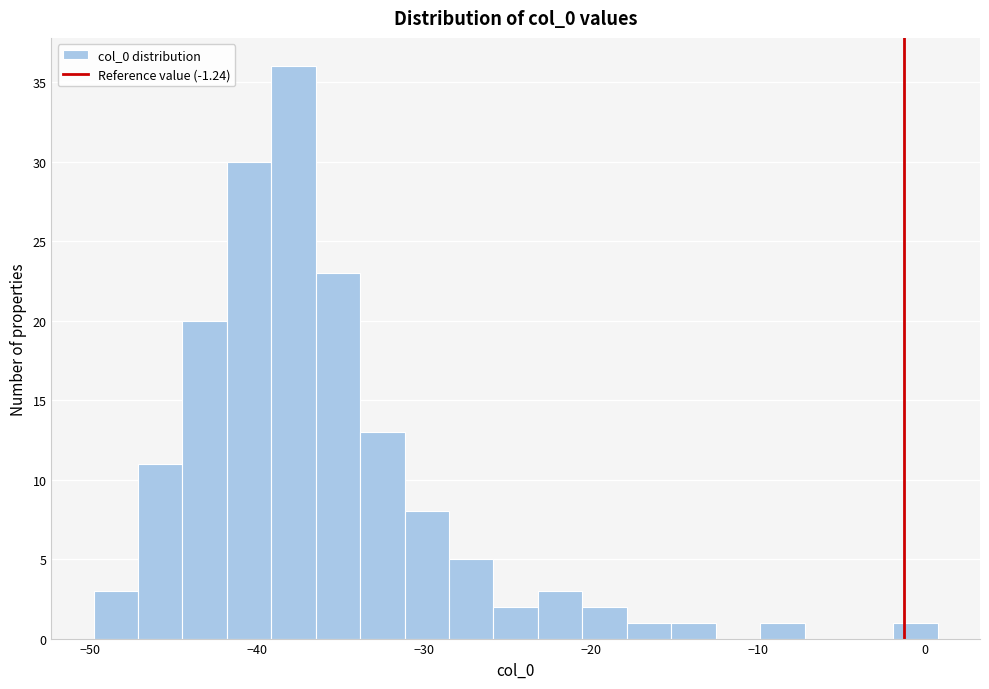

Around what value on the x-axis is the tallest bar? Give the approximate position of its centre, as read against the axis.

-38